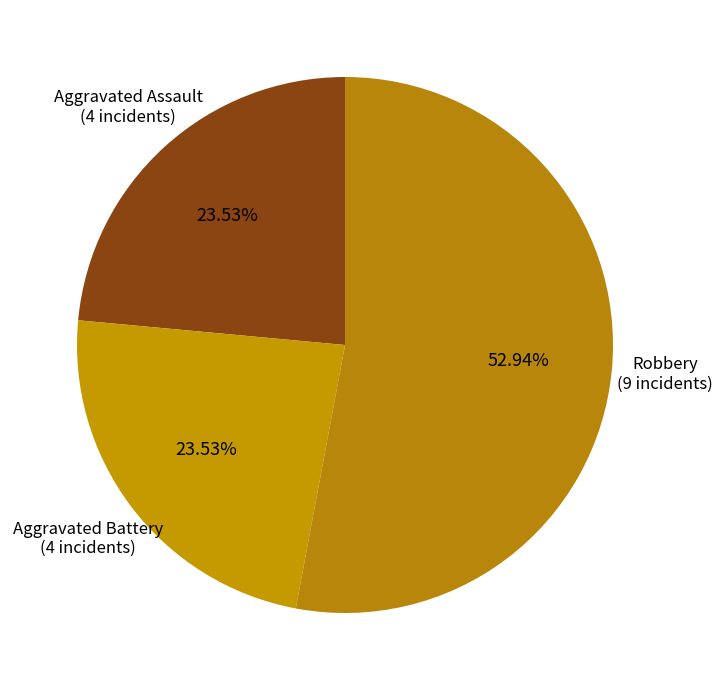

Is there any slice that represents more than half of the pie?

Yes